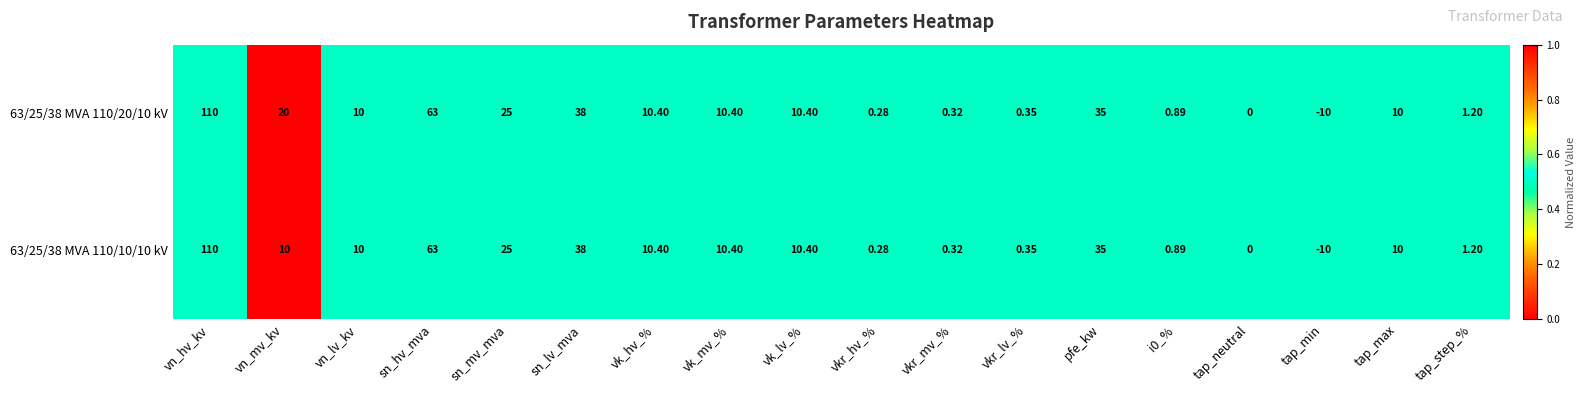

Which category has the lowest value in the 63/25/38 MVA 110/10/10 kV series?

tap_min